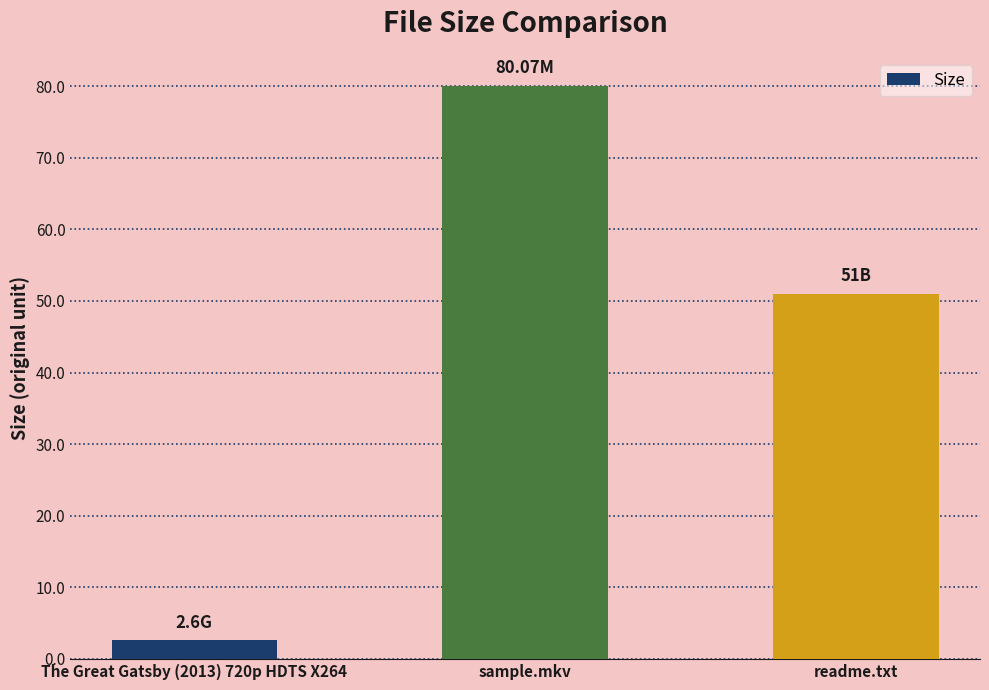

What is the sum of all values?

133.7